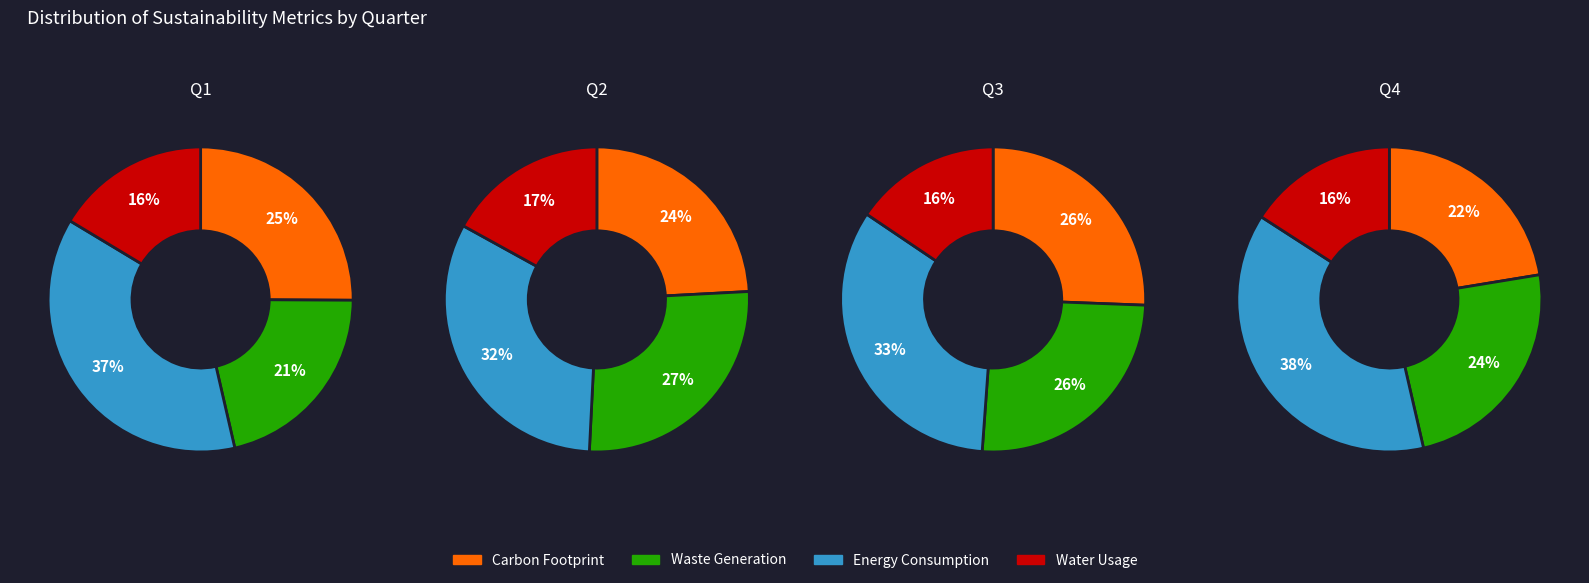

What percentage is NOT represented by 2?

72.9%